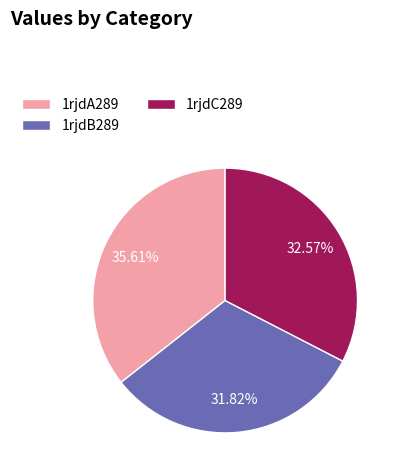

To the nearest percent, what is the average slice percentage?

33%